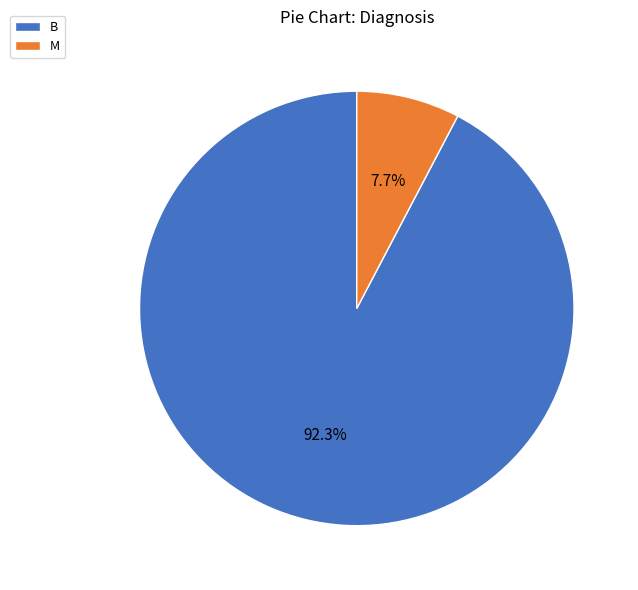

What is the ratio of the value at M to the value at B?

0.1